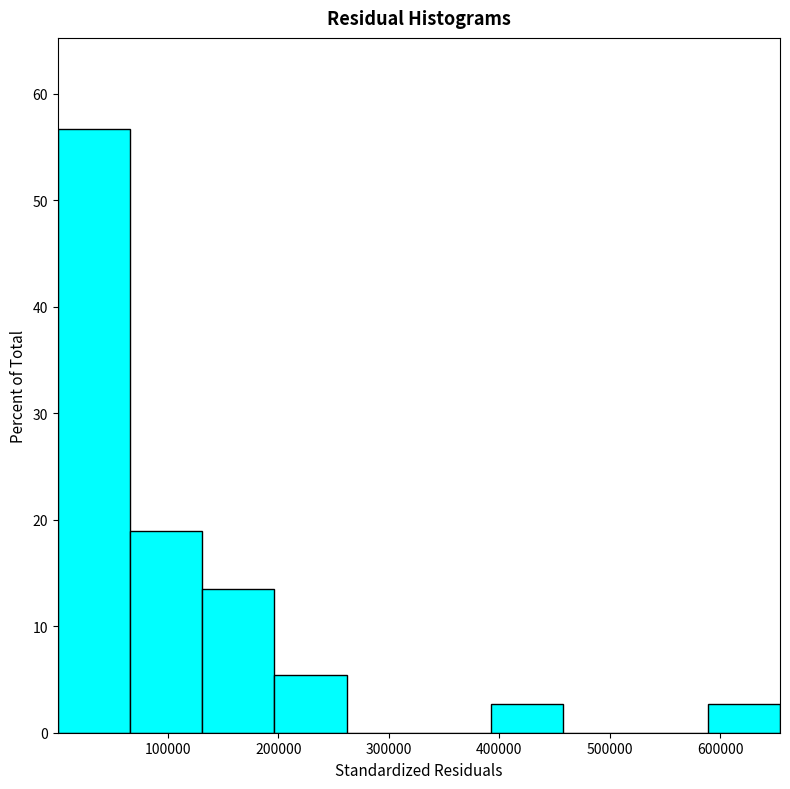

Over which range of the x-axis is the bar tallest?

0 to 70000